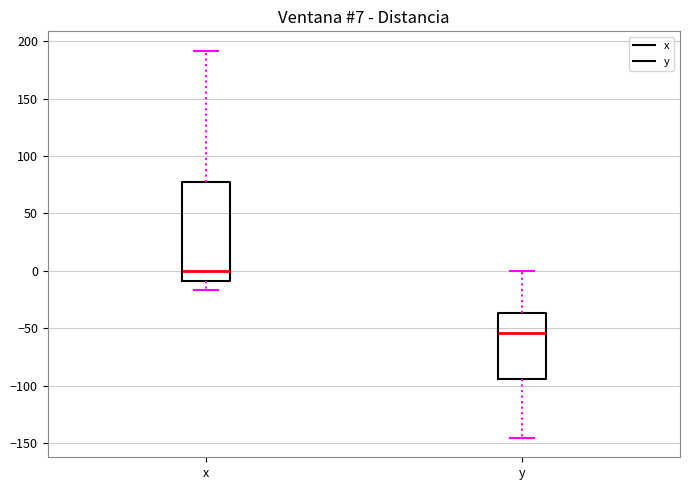

Comparing the boxes themselves (not the whiskers), which one is the tallest?

x